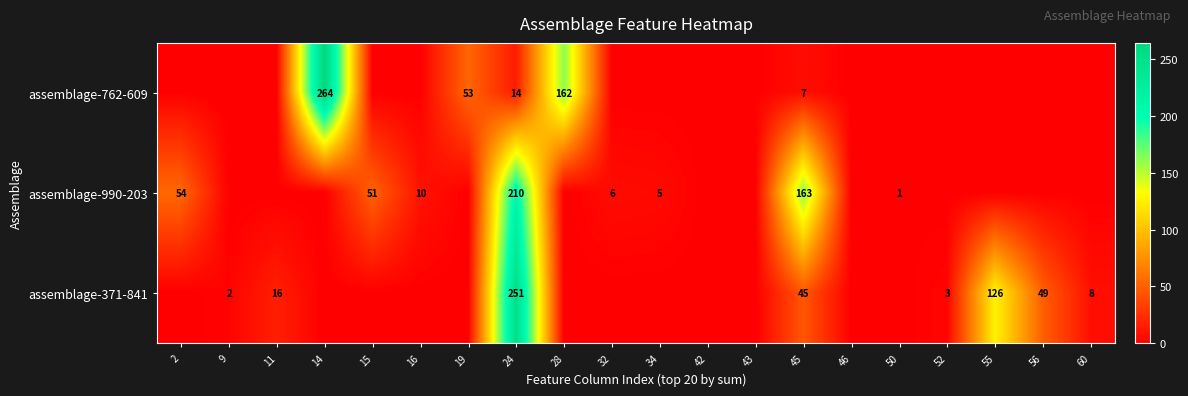

The assemblage-371-841 series shows 2 at 9. True or false?

True